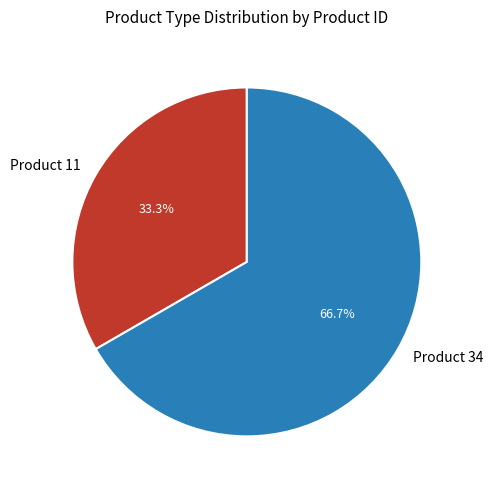

To the nearest percent, what is the average slice percentage?

50%